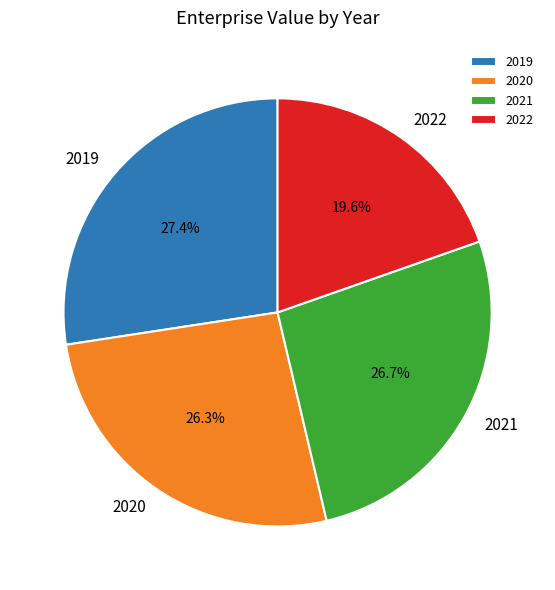

To the nearest percent, what is the difference between the 2019 and 2021 slice percentages?

1%